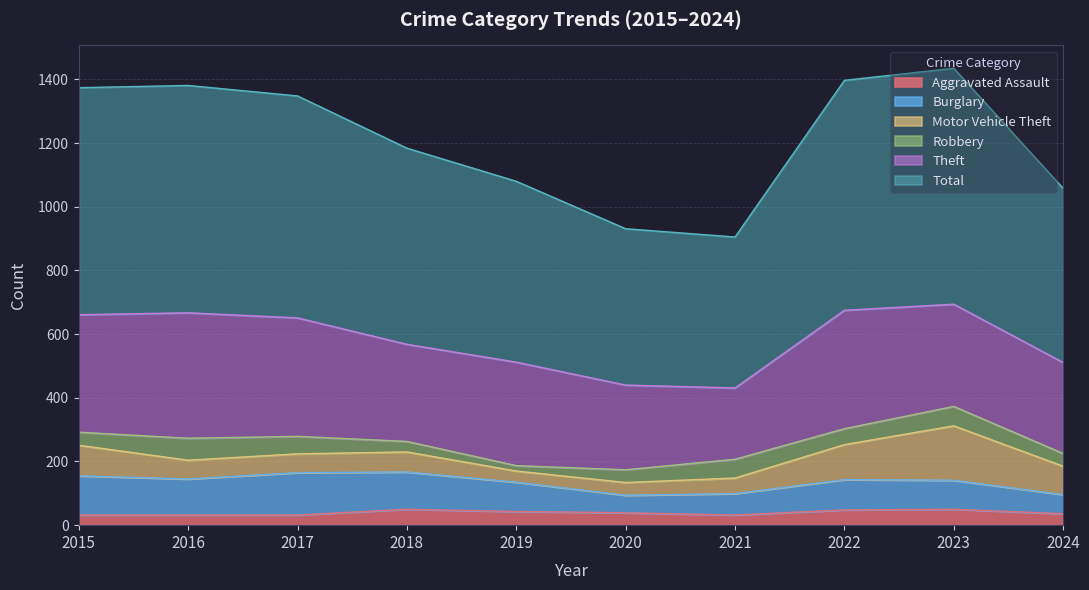

List the series in order of their peak value, lowest first.

Aggravated Assault, Robbery, Burglary, Motor Vehicle Theft, Theft, Total